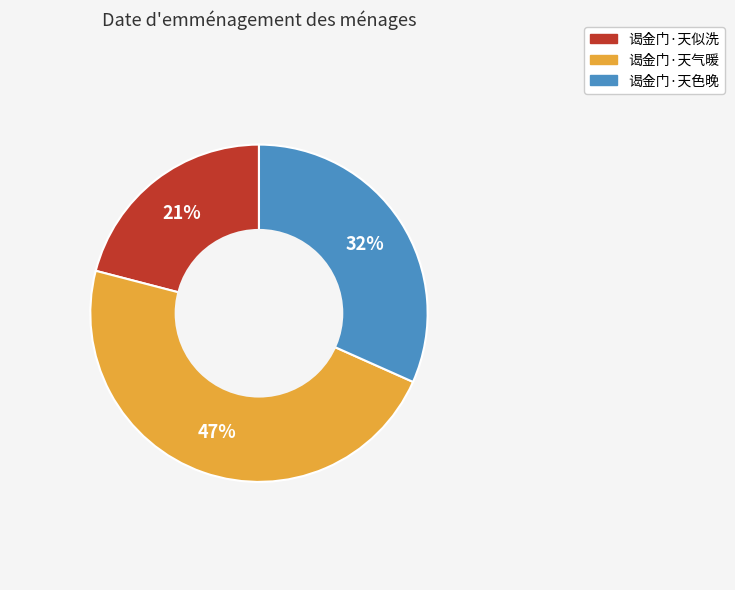

Rank the categories by value from lowest to highest.

谒金门·天似洗, 谒金门·天色晚, 谒金门·天气暖